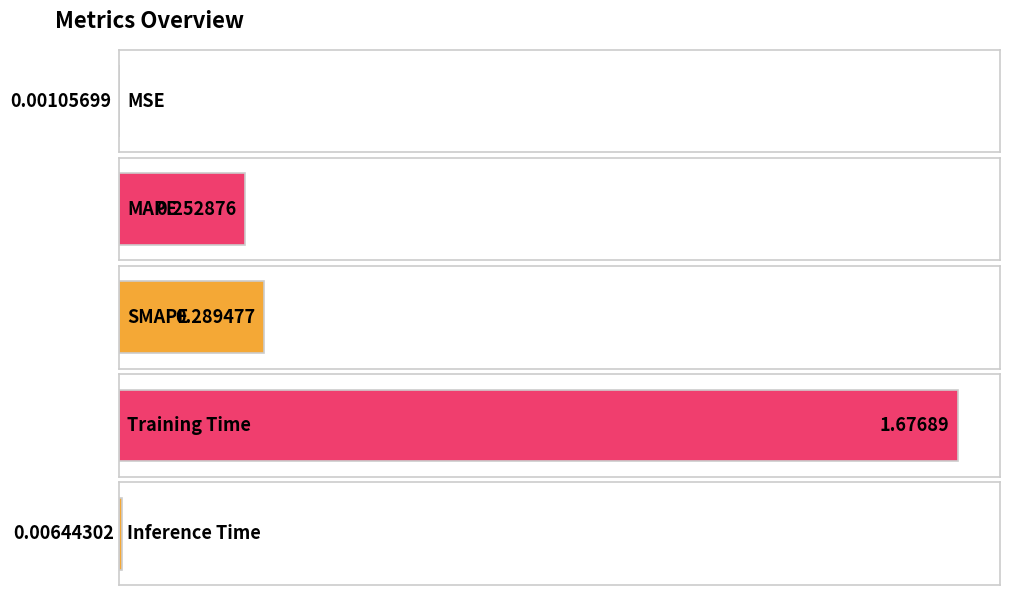

Count the number of categories in the chart.

5